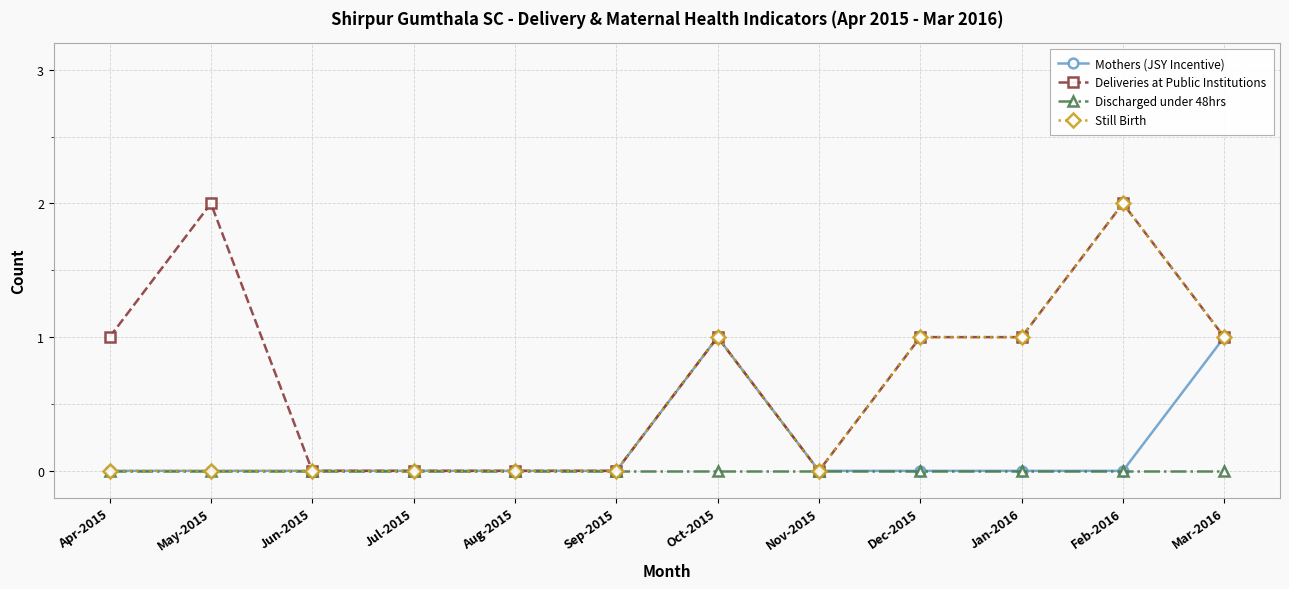

Reading left to right, transcribe all the data shown in this chart.

Mothers (JSY Incentive): 0	0	0	0	0	0	1	0	0	0	0	1
Deliveries at Public Institutions: 1	2	0	0	0	0	1	0	1	1	2	1
Discharged under 48hrs: 0	0	0	0	0	0	0	0	0	0	0	0
Still Birth: 0	0	0	0	0	0	1	0	1	1	2	1